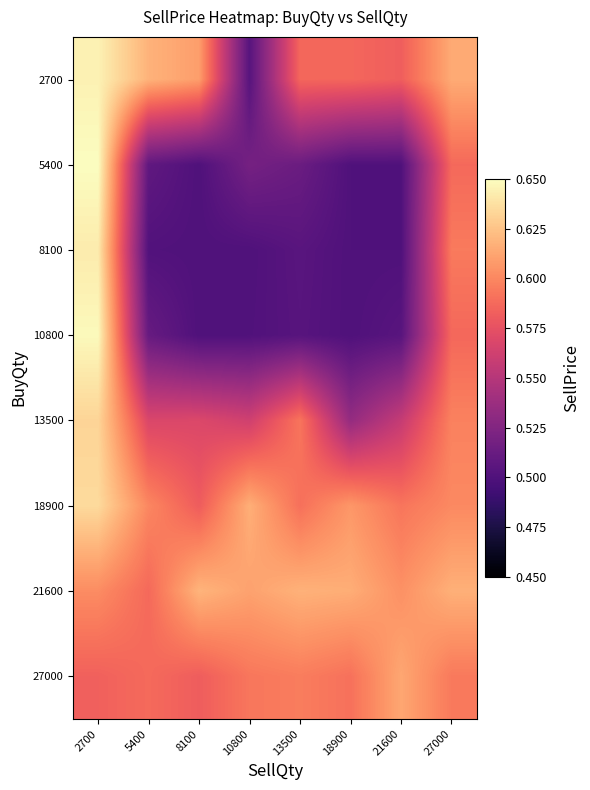

Reading left to right, what are all the values shown in this chart?

2700: 2700=0.6	5400=0.6	8100=0.6	10800=0.5	13500=0.6	18900=0.6	21600=0.6	27000=0.6
5400: 2700=0.7	5400=0.5	8100=0.5	10800=0.5	13500=0.5	18900=0.5	21600=0.5	27000=0.6
8100: 2700=0.6	5400=0.5	8100=0.5	10800=0.5	13500=0.5	18900=0.5	21600=0.5	27000=0.6
10800: 2700=0.6	5400=0.5	8100=0.5	10800=0.5	13500=0.5	18900=0.5	21600=0.5	27000=0.6
13500: 2700=0.6	5400=0.6	8100=0.6	10800=0.6	13500=0.6	18900=0.5	21600=0.6	27000=0.6
18900: 2700=0.6	5400=0.6	8100=0.6	10800=0.6	13500=0.6	18900=0.6	21600=0.6	27000=0.6
21600: 2700=0.6	5400=0.6	8100=0.6	10800=0.6	13500=0.6	18900=0.6	21600=0.6	27000=0.6
27000: 2700=0.6	5400=0.6	8100=0.6	10800=0.6	13500=0.6	18900=0.6	21600=0.6	27000=0.6